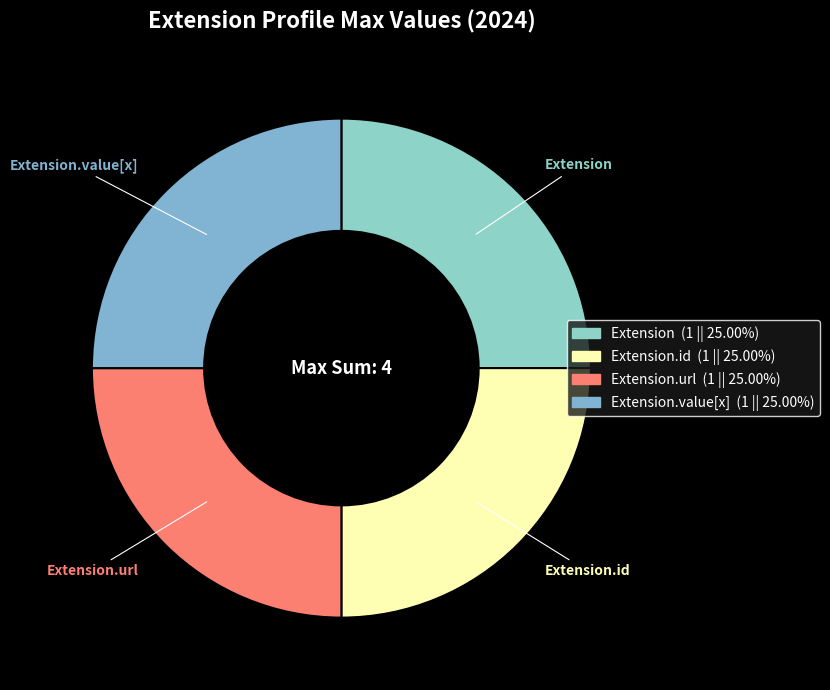

How many segments does this pie chart have?

4